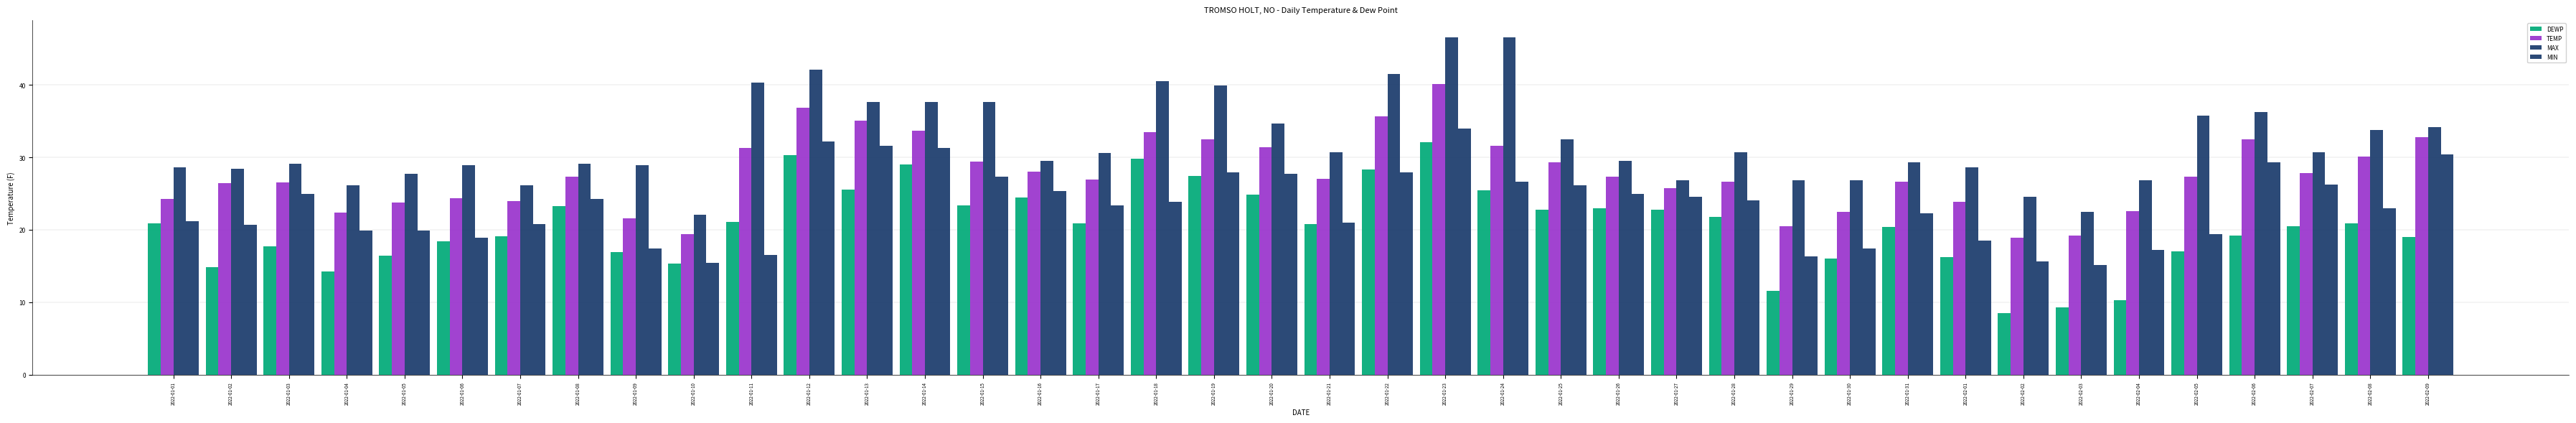

True or false: MIN has a value of 10.5 at 2022-01-17.

False